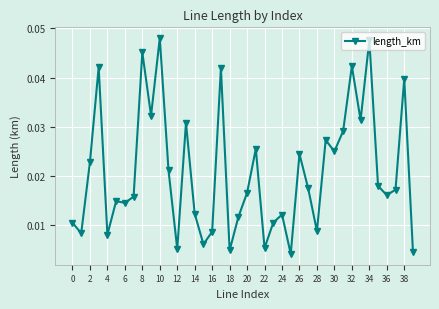

True or false: there are more than 0 points higher than both neighbors.

True